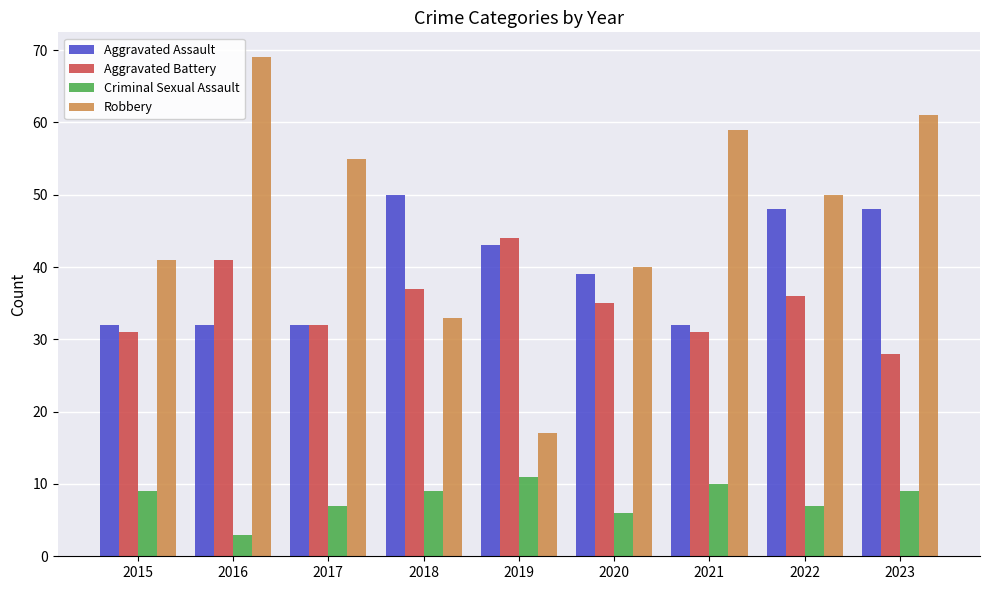

Reading right to left, list all the values displayed in this chart.

Aggravated Assault: 2023=48	2022=48	2021=32	2020=39	2019=43	2018=50	2017=32	2016=32	2015=32
Aggravated Battery: 2023=28	2022=36	2021=31	2020=35	2019=44	2018=37	2017=32	2016=41	2015=31
Criminal Sexual Assault: 2023=9	2022=7	2021=10	2020=6	2019=11	2018=9	2017=7	2016=3	2015=9
Robbery: 2023=61	2022=50	2021=59	2020=40	2019=17	2018=33	2017=55	2016=69	2015=41